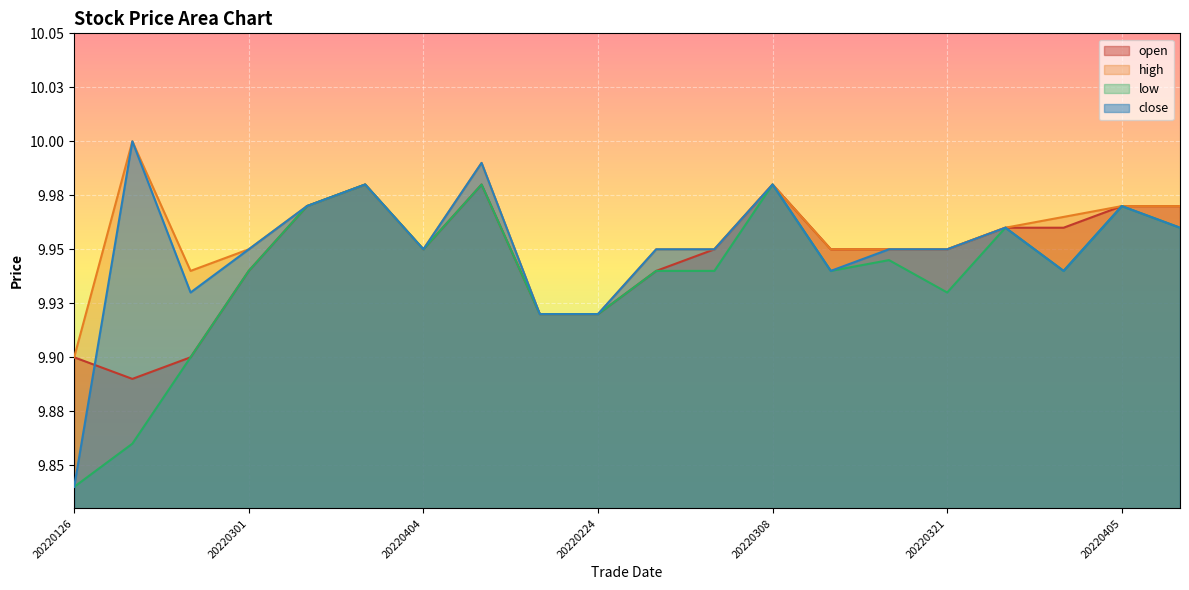

Which series has the widest spread of values?

close